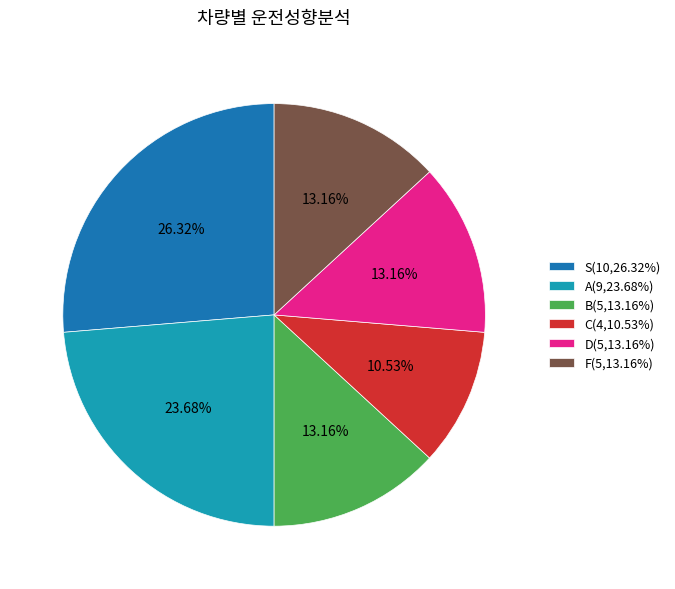

To the nearest percent, what is the average slice percentage?

17%